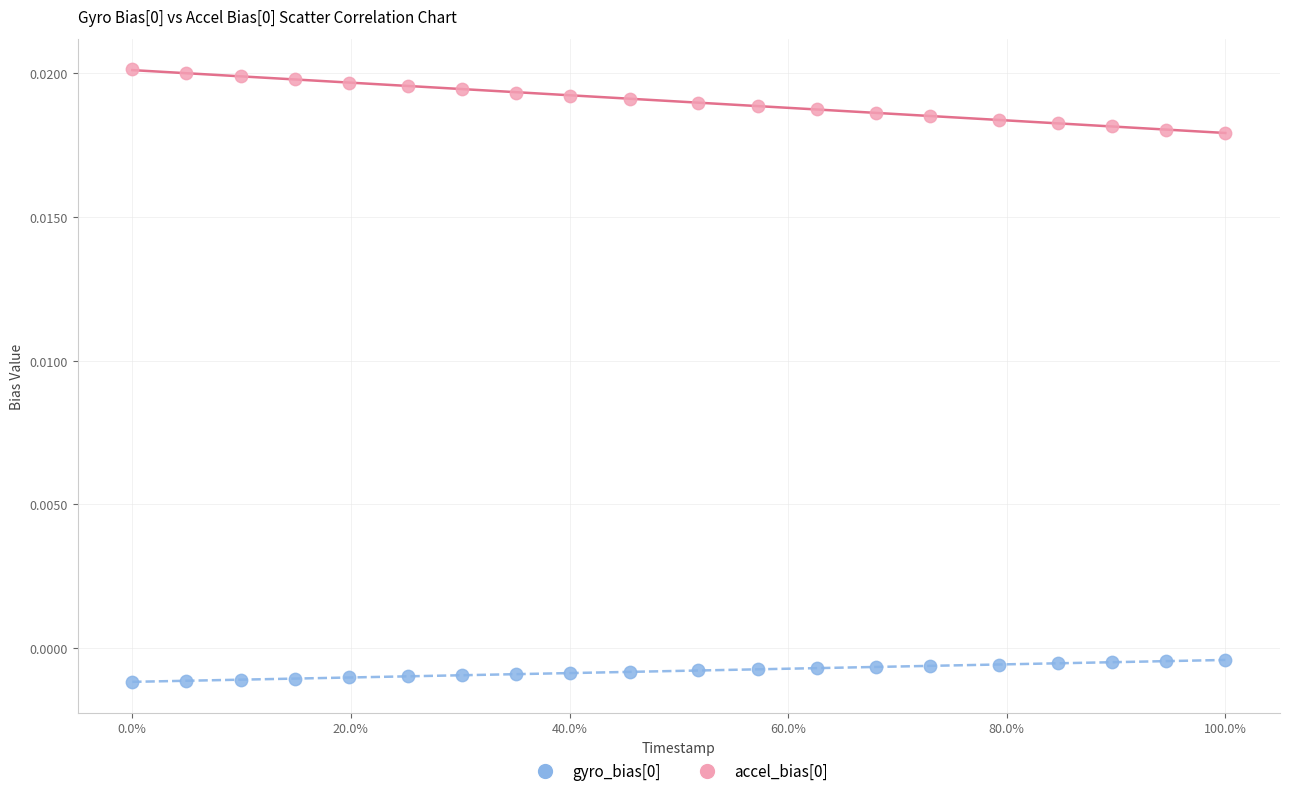

What is the X range (max minus min) for the scatter plot?

1.0